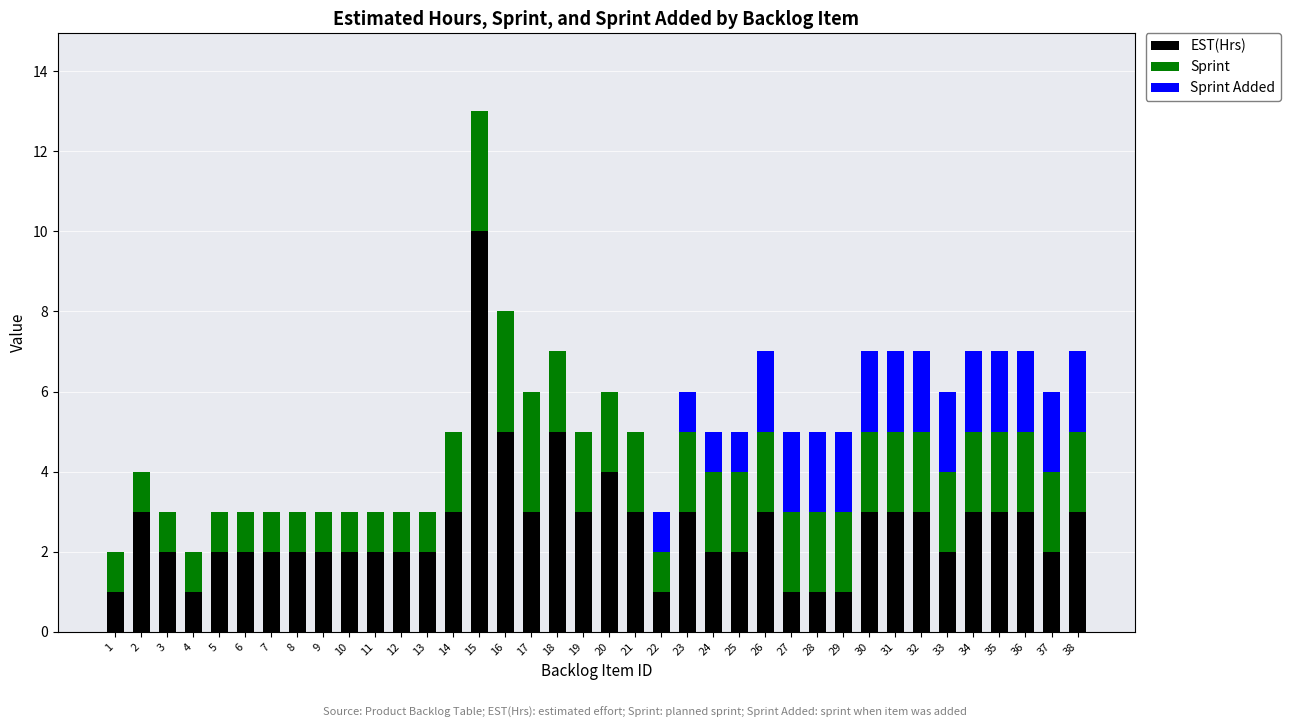

At which label does EST(Hrs) reach its peak?

15